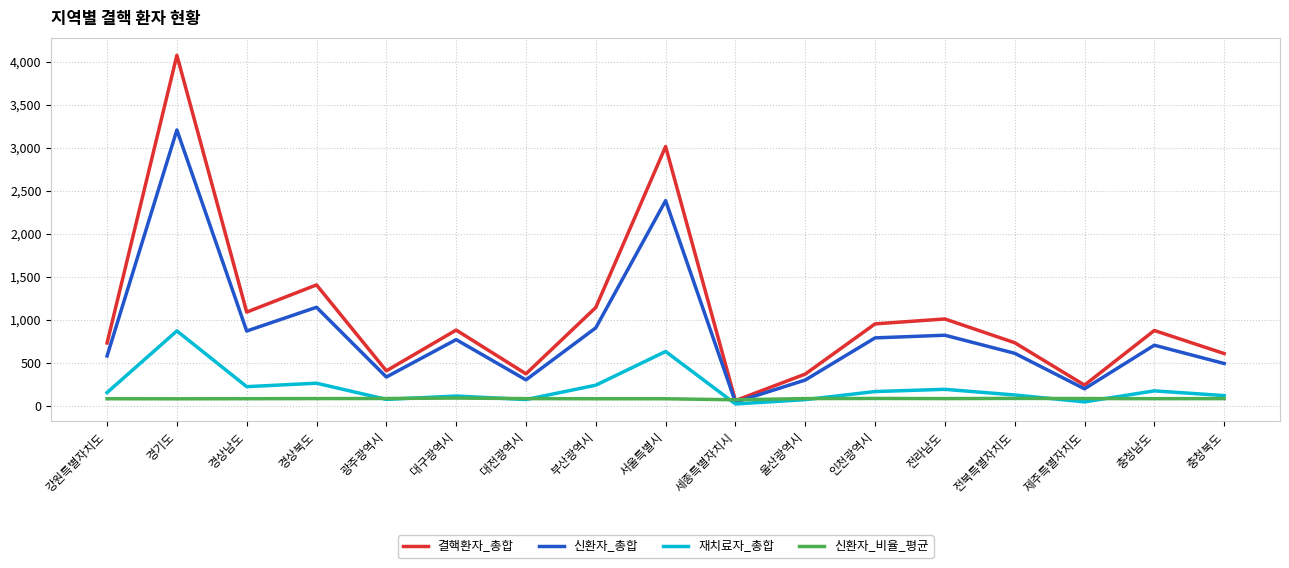

Which series has the widest spread of values?

결핵환자_총합